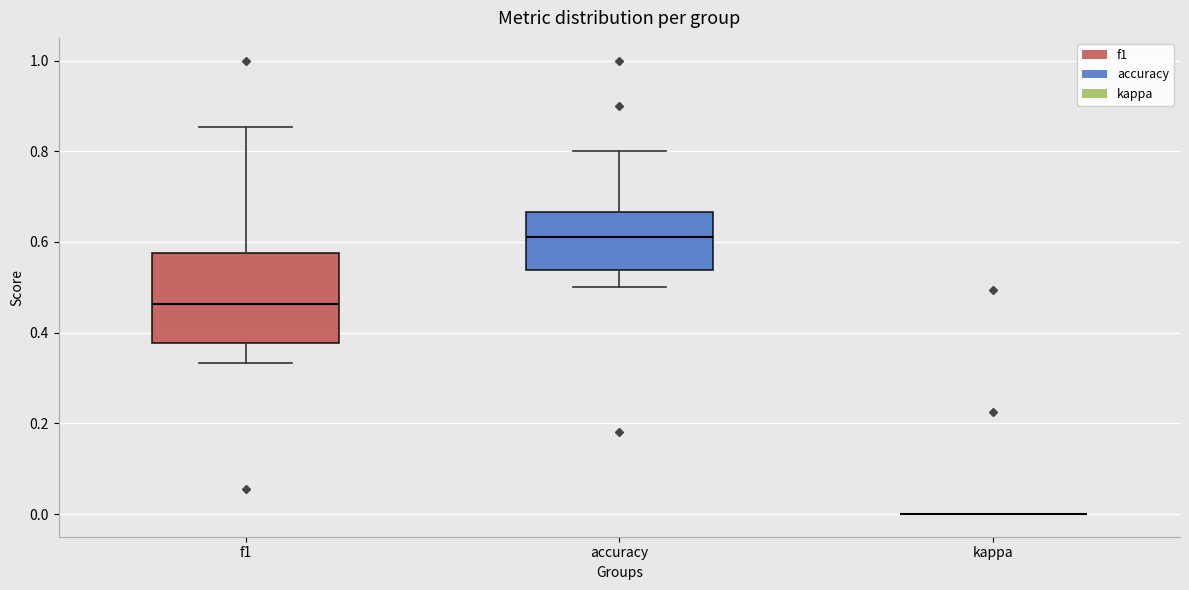

Where does the upper whisker of the box for accuracy end on the y-axis? The values are not printed on the chart, so give them approximately, as read against the axis.

0.80